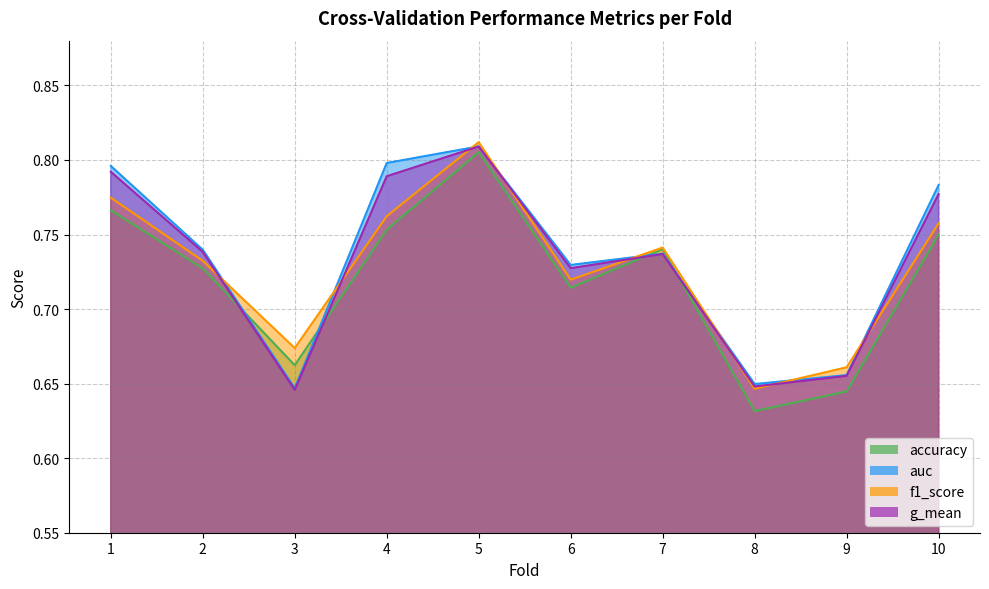

What is the total value across all series at 9?

2.6